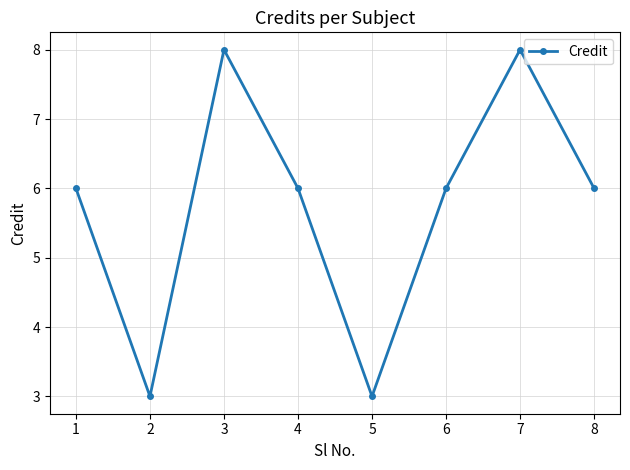

At which category does the data reach its first local peak?

3